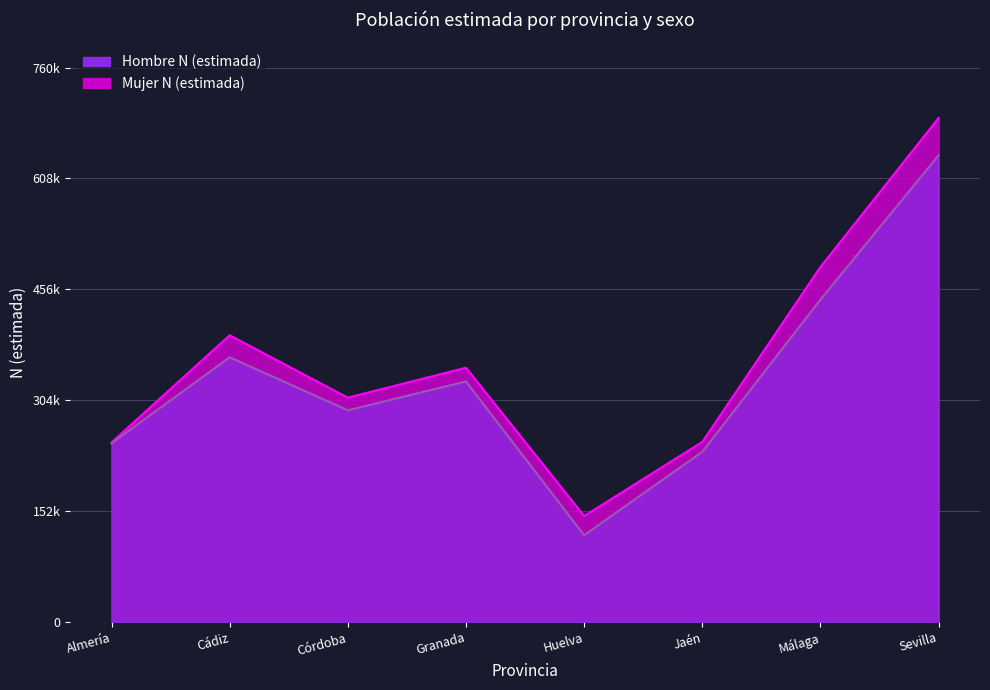

What is the label of the 2nd point from the left?

Cádiz